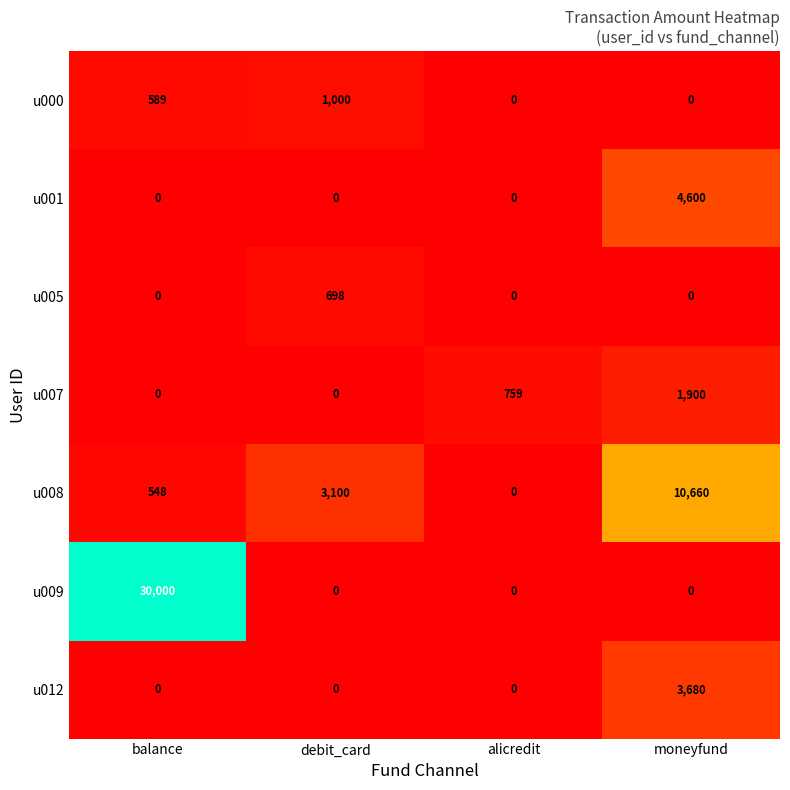

The value of u001 at alicredit is 2672. True or false?

False